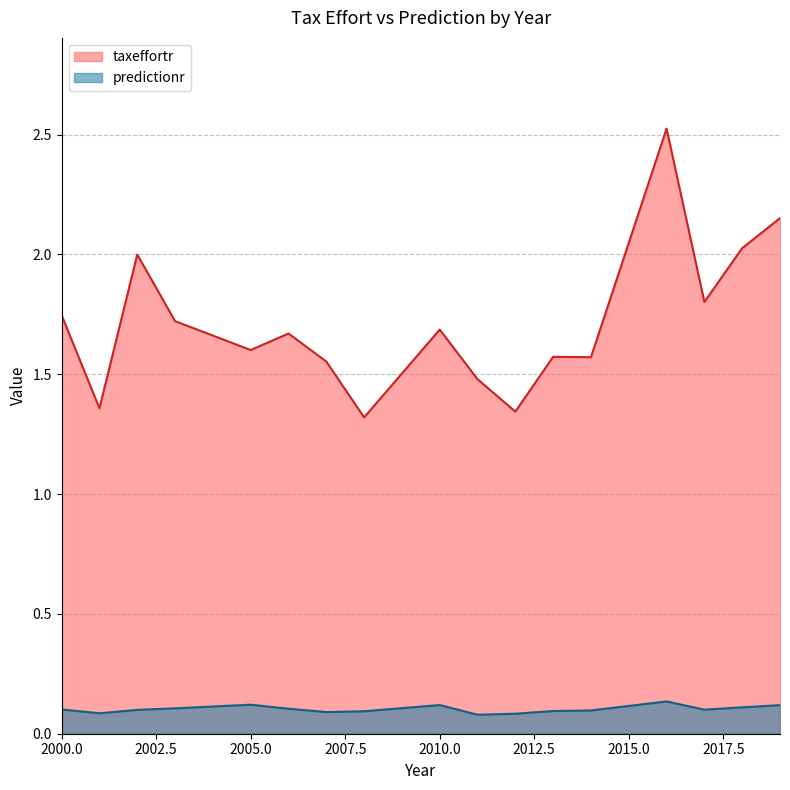

True or false: predictionr and taxeffortr intersect in this chart.

False